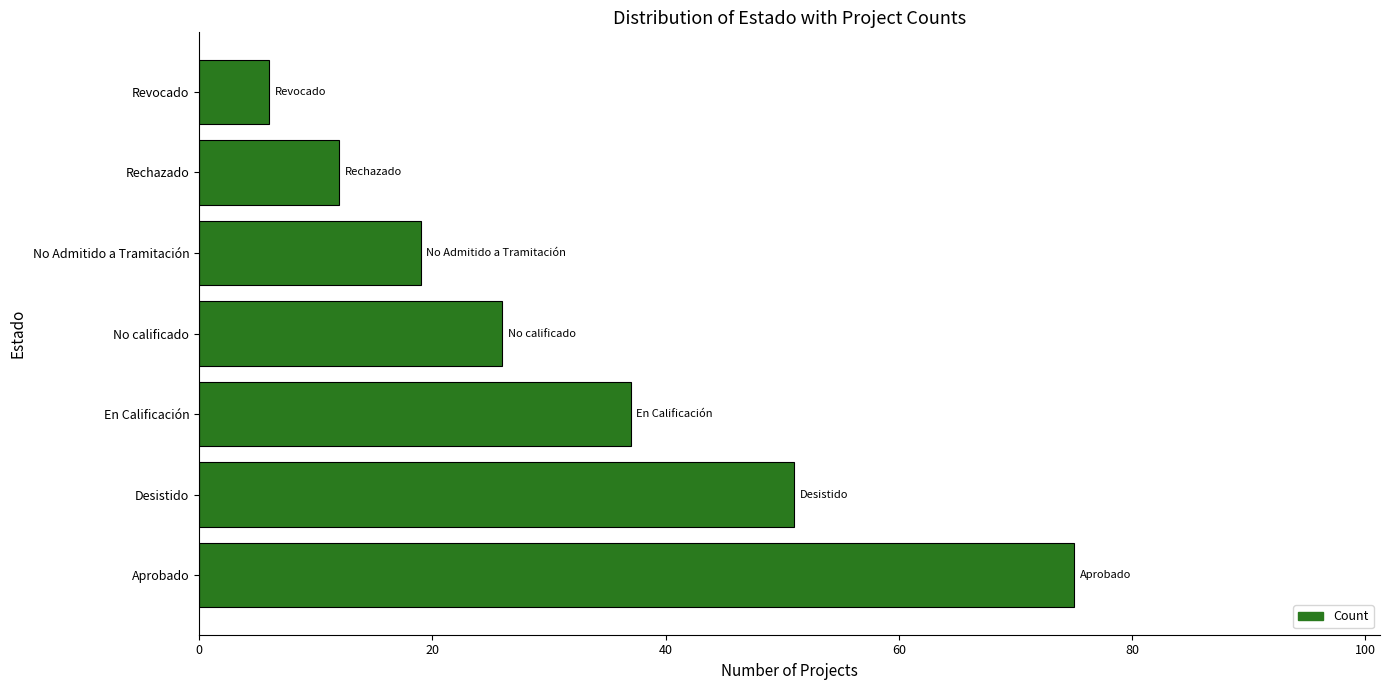

True or false: the data shows 34 at No Admitido a Tramitación.

False